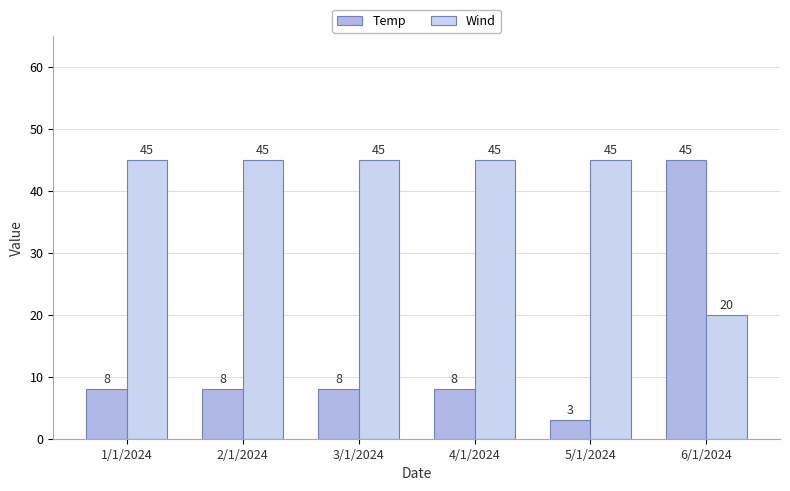

Which series has the widest spread of values?

Temp